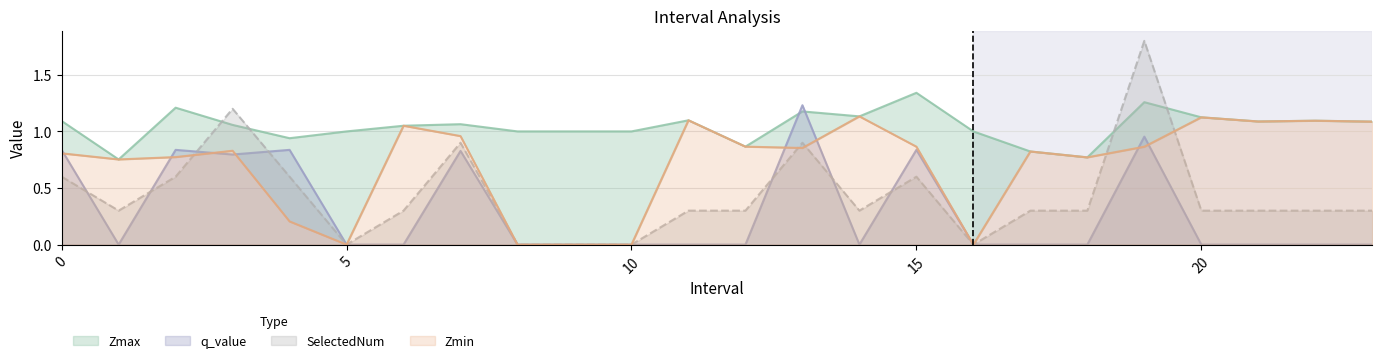

At how many categories does at least one series exceed 0?

24